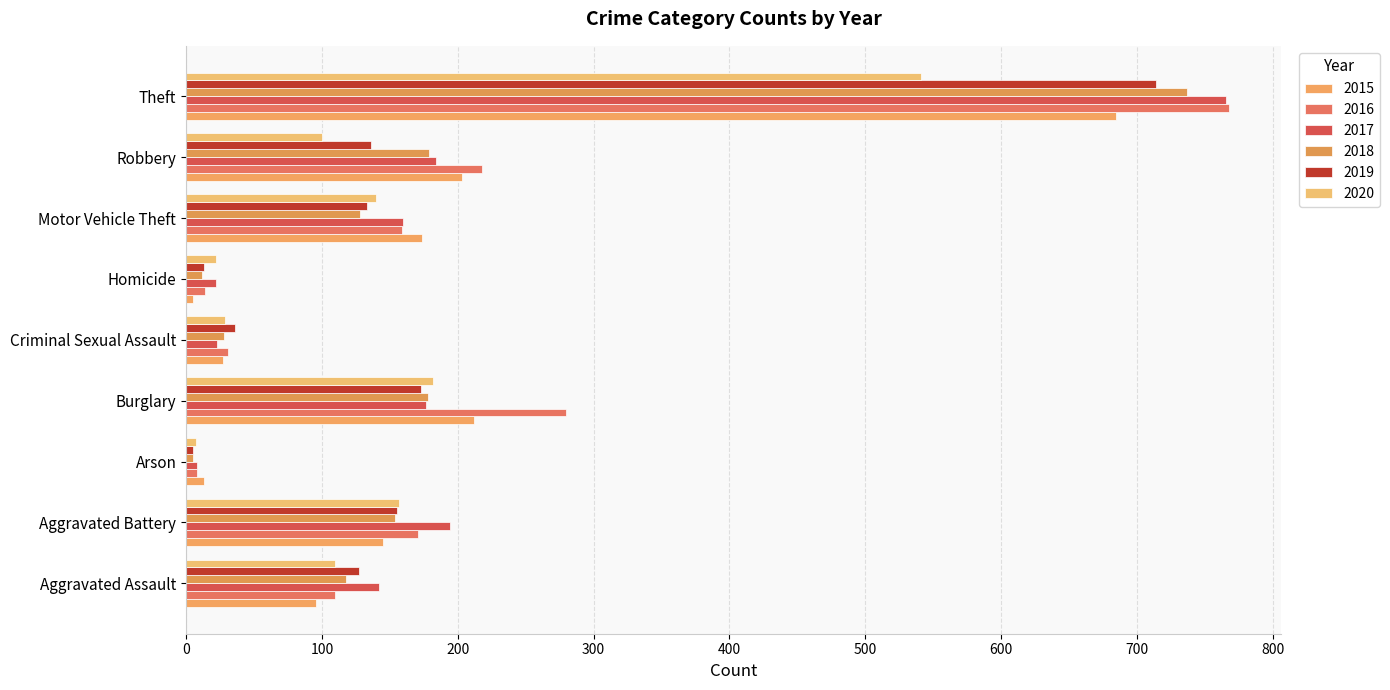

How many values in the 2016 series are below 159?

4